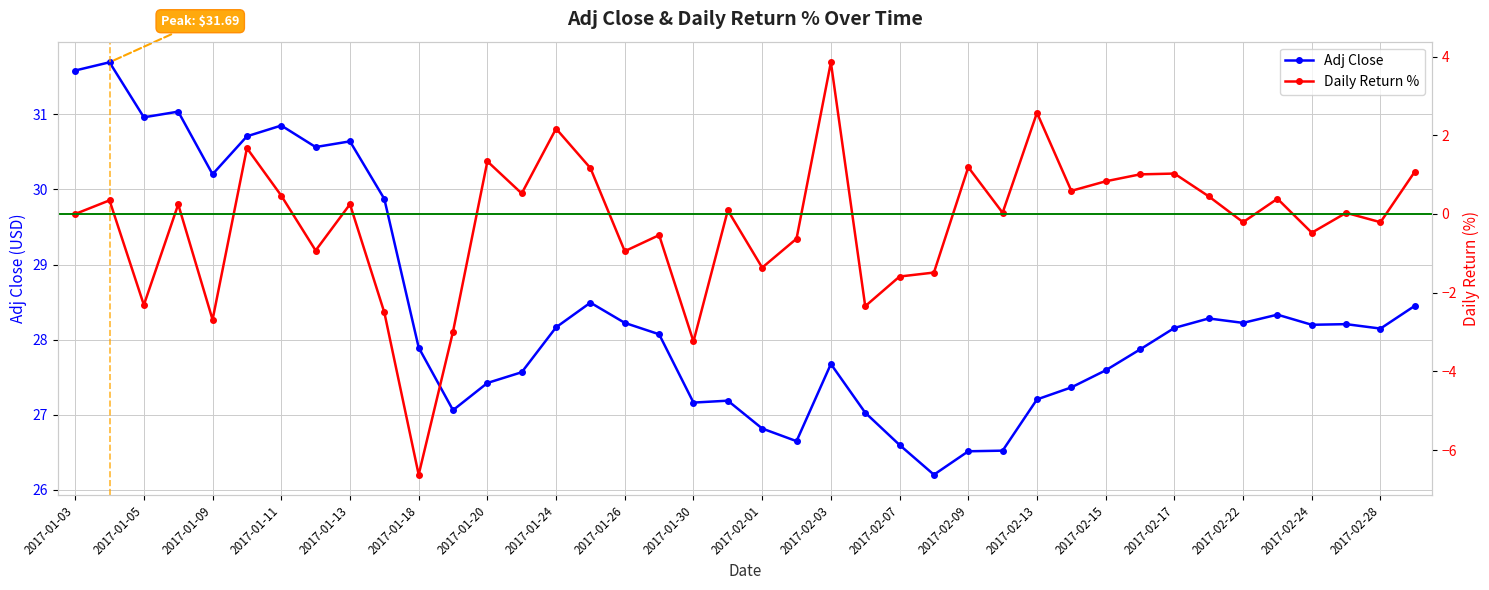

What is the sum of all daily_return_pct values?

-9.8